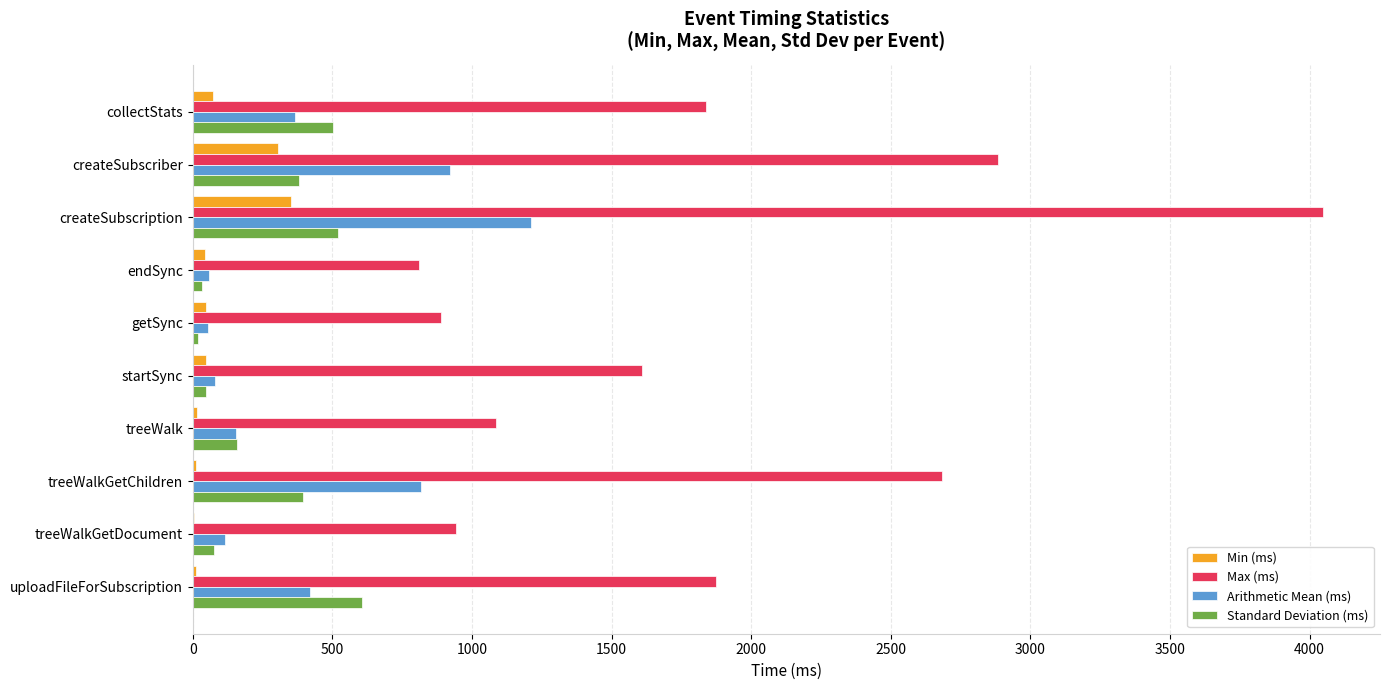

Between getSync and treeWalkGetChildren, which series saw the biggest shift?

Max (ms)